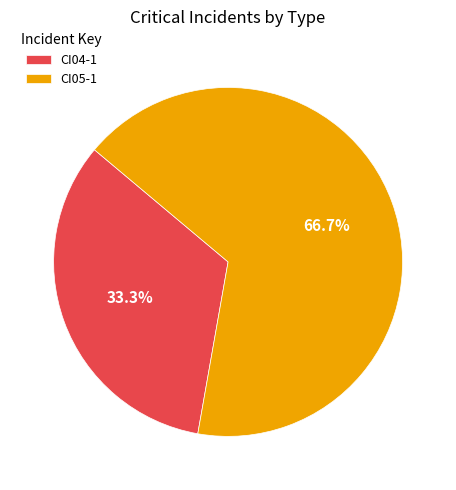

To the nearest percent, what is the average slice percentage?

50%